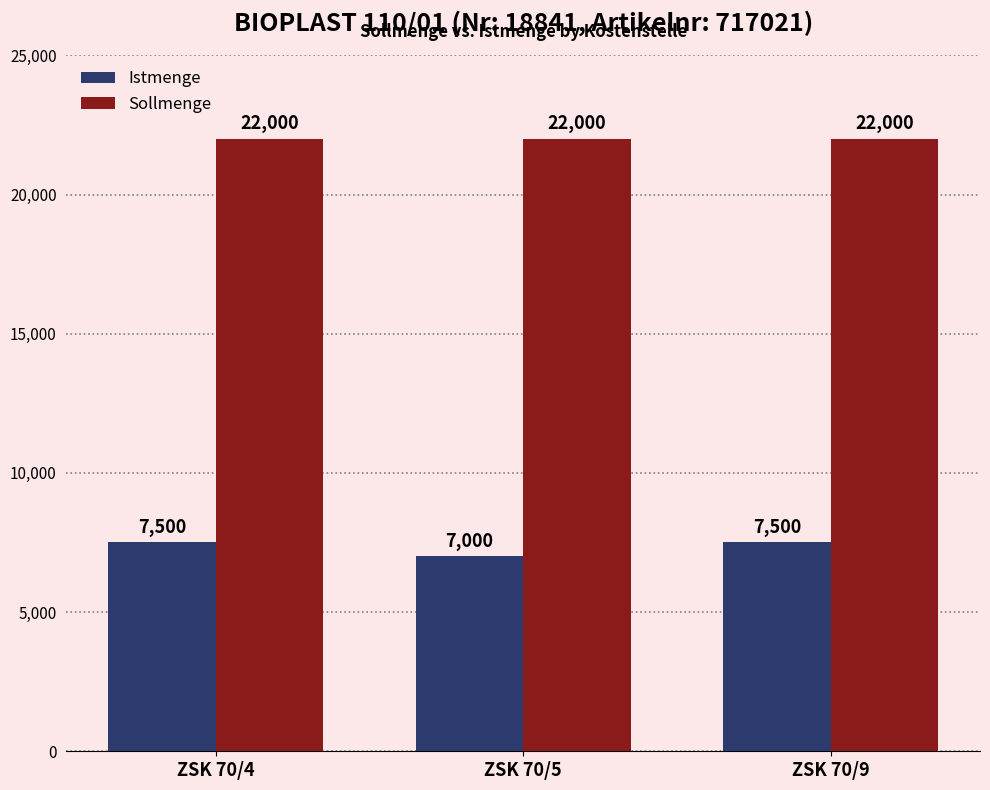

At how many categories does at least one series exceed 8425?

3